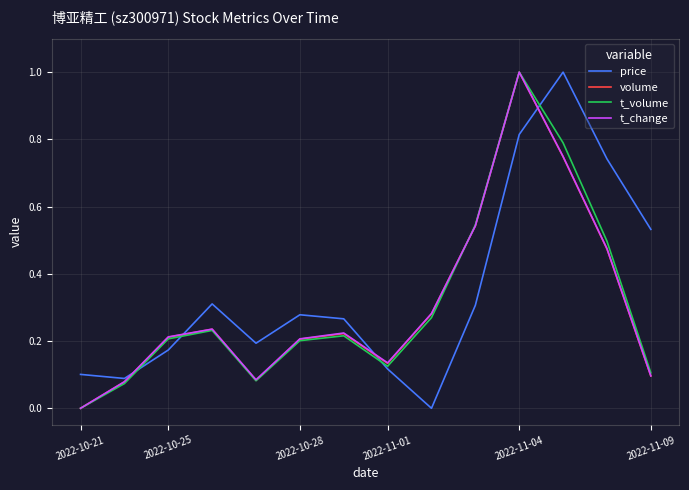

In t_volume, how many points are lower than both neighbors (excluding endpoints)?

2